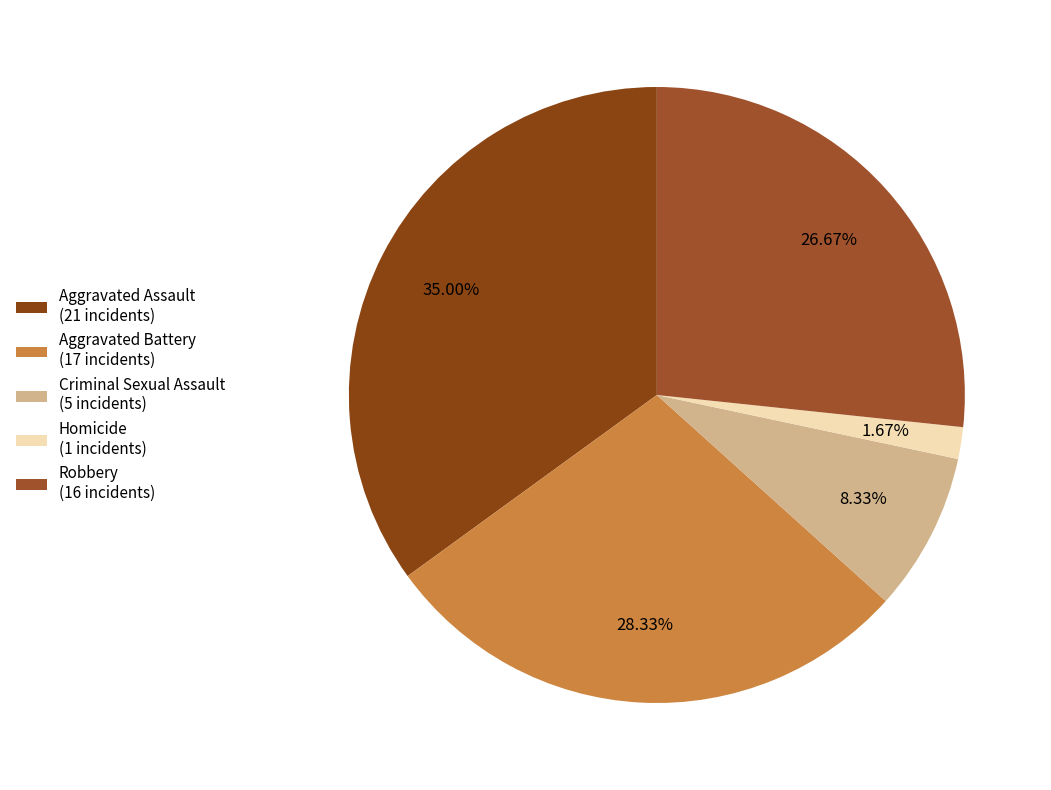

Approximately how many times larger is the value at Aggravated Battery compared to Homicide?

17.0